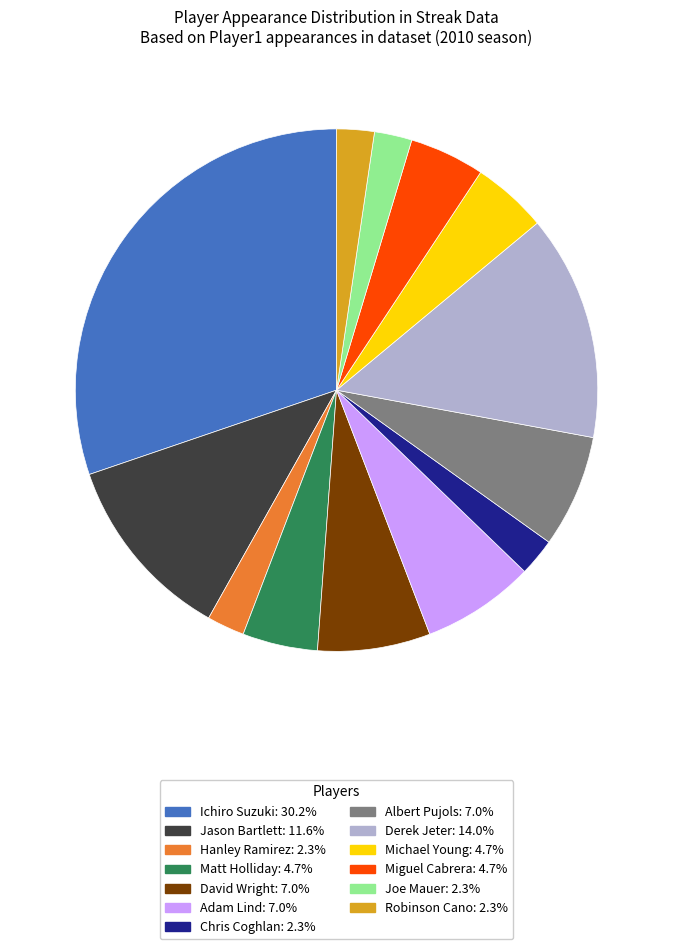

Which has a higher value, Ichiro Suzuki or Chris Coghlan?

Ichiro Suzuki